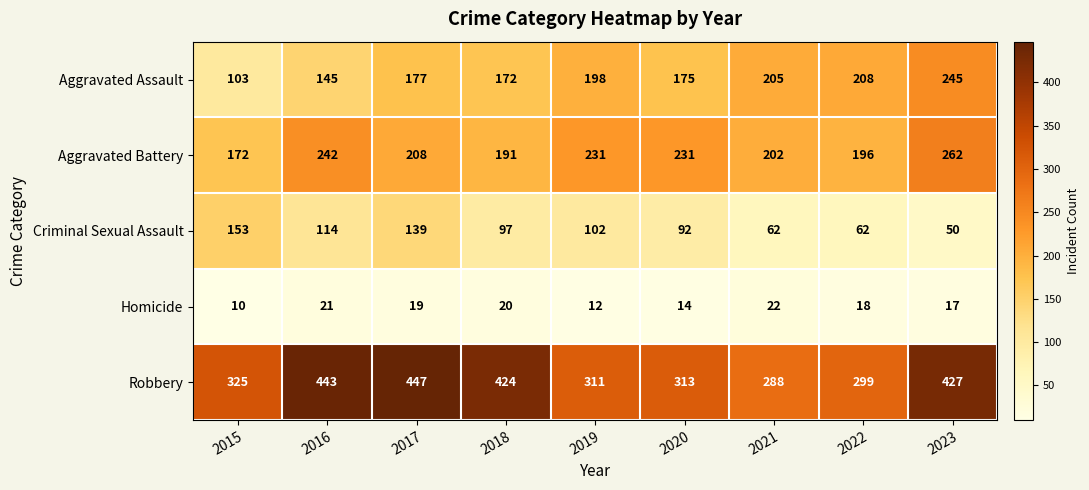

Rank the series by their maximum value, from lowest to highest.

Homicide, Criminal Sexual Assault, Aggravated Assault, Aggravated Battery, Robbery